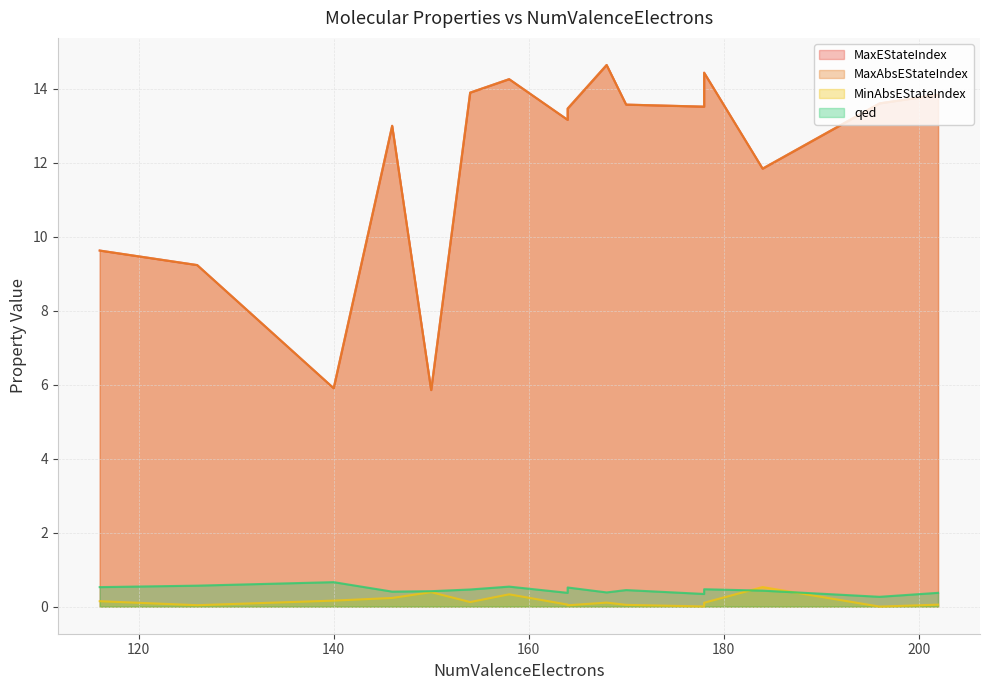

Does the chart have visible grid lines?

Yes